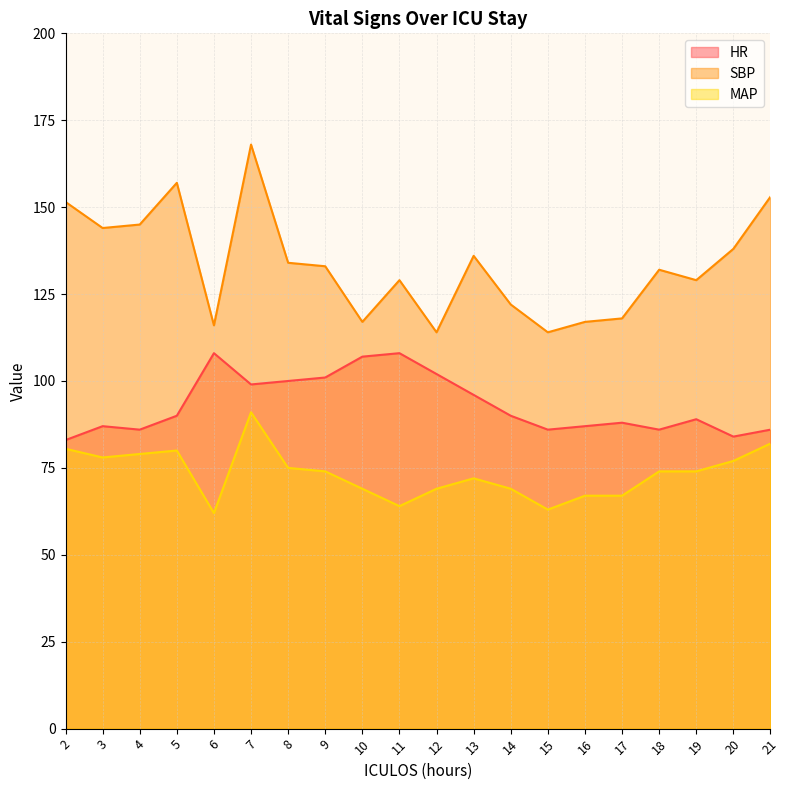

Does the chart have visible grid lines?

Yes